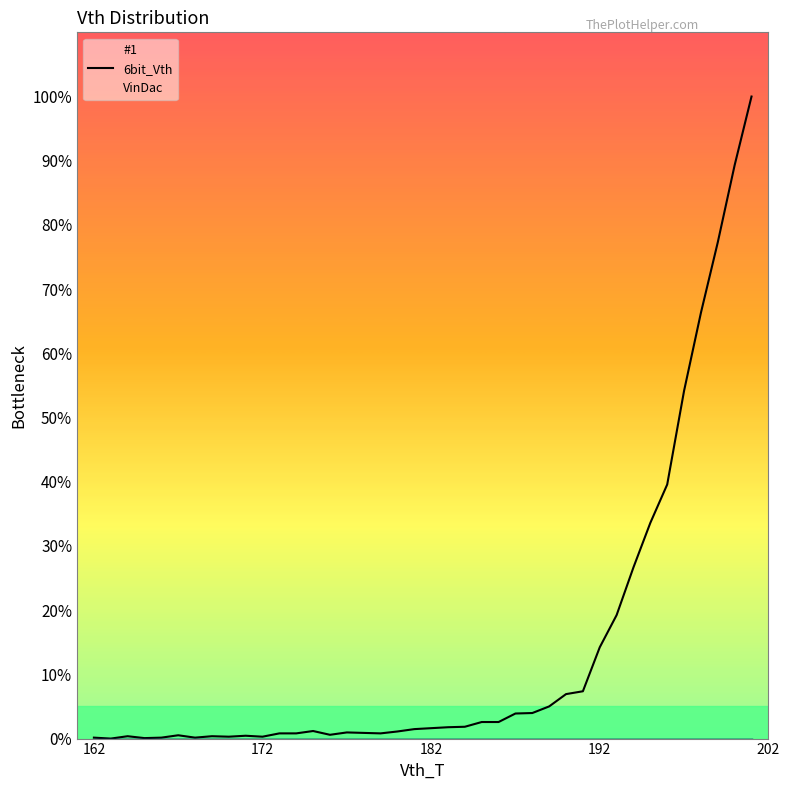

Is this an area chart (filled region under the line)?

No